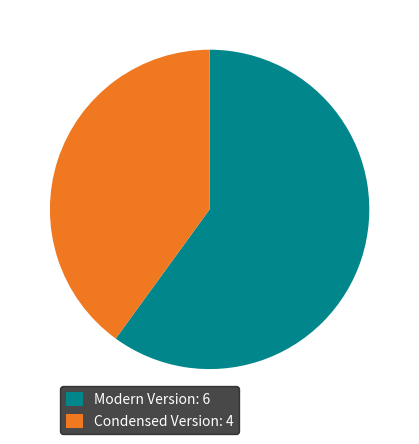

Is the sum of Modern Version and Condensed Version greater than half?

Yes